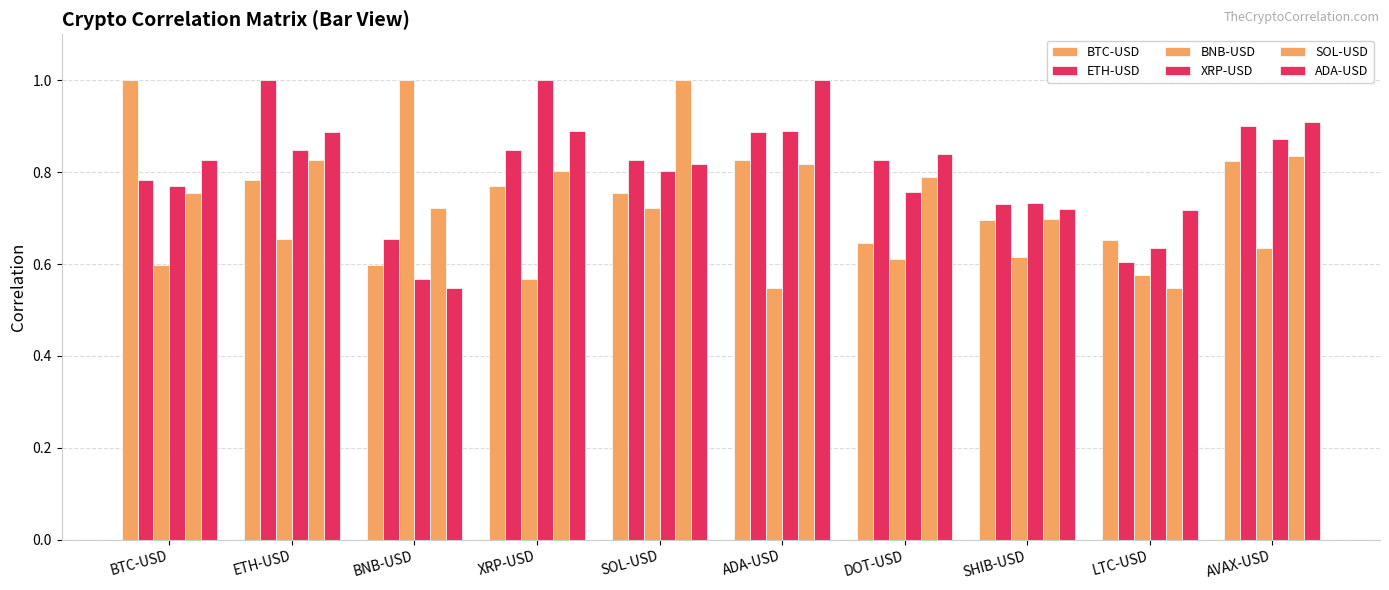

Reading right to left, extract all data points from this chart.

BTC-USD: AVAX-USD=0.8	LTC-USD=0.7	SHIB-USD=0.7	DOT-USD=0.6	ADA-USD=0.8	SOL-USD=0.8	XRP-USD=0.8	BNB-USD=0.6	ETH-USD=0.8	BTC-USD=1.0
ETH-USD: AVAX-USD=0.9	LTC-USD=0.6	SHIB-USD=0.7	DOT-USD=0.8	ADA-USD=0.9	SOL-USD=0.8	XRP-USD=0.8	BNB-USD=0.7	ETH-USD=1.0	BTC-USD=0.8
BNB-USD: AVAX-USD=0.6	LTC-USD=0.6	SHIB-USD=0.6	DOT-USD=0.6	ADA-USD=0.5	SOL-USD=0.7	XRP-USD=0.6	BNB-USD=1.0	ETH-USD=0.7	BTC-USD=0.6
XRP-USD: AVAX-USD=0.9	LTC-USD=0.6	SHIB-USD=0.7	DOT-USD=0.8	ADA-USD=0.9	SOL-USD=0.8	XRP-USD=1.0	BNB-USD=0.6	ETH-USD=0.8	BTC-USD=0.8
SOL-USD: AVAX-USD=0.8	LTC-USD=0.5	SHIB-USD=0.7	DOT-USD=0.8	ADA-USD=0.8	SOL-USD=1.0	XRP-USD=0.8	BNB-USD=0.7	ETH-USD=0.8	BTC-USD=0.8
ADA-USD: AVAX-USD=0.9	LTC-USD=0.7	SHIB-USD=0.7	DOT-USD=0.8	ADA-USD=1.0	SOL-USD=0.8	XRP-USD=0.9	BNB-USD=0.5	ETH-USD=0.9	BTC-USD=0.8